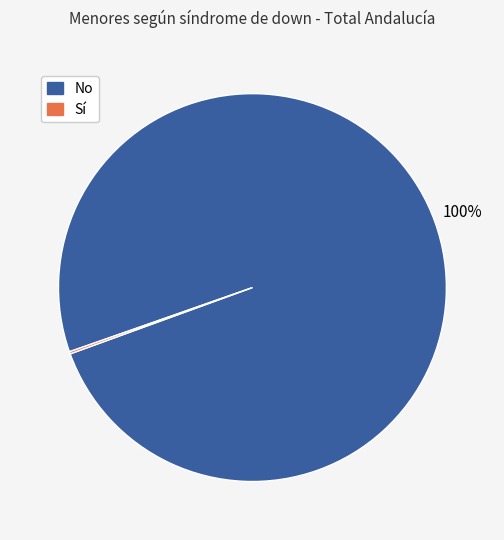

True or false: No accounts for 100% of the total.

True